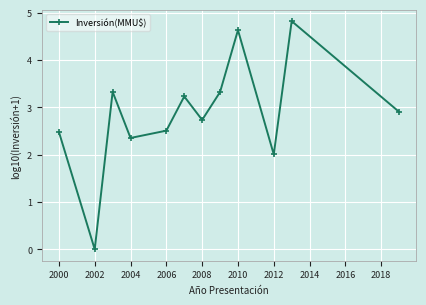

How many distinct data groups are displayed?

1